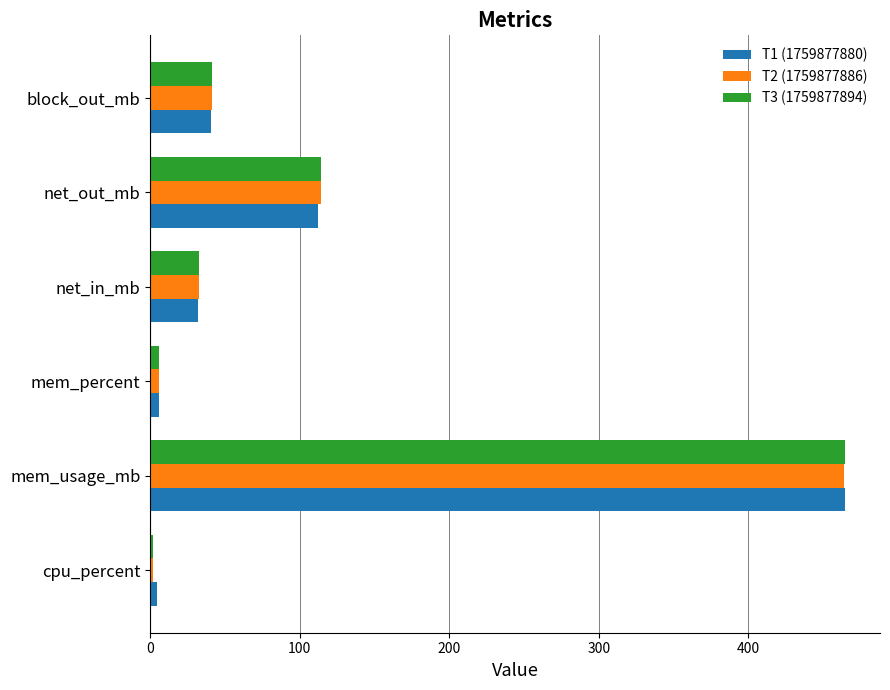

Is it true that T1 (1759877880) equals 54.5 at net_out_mb?

False